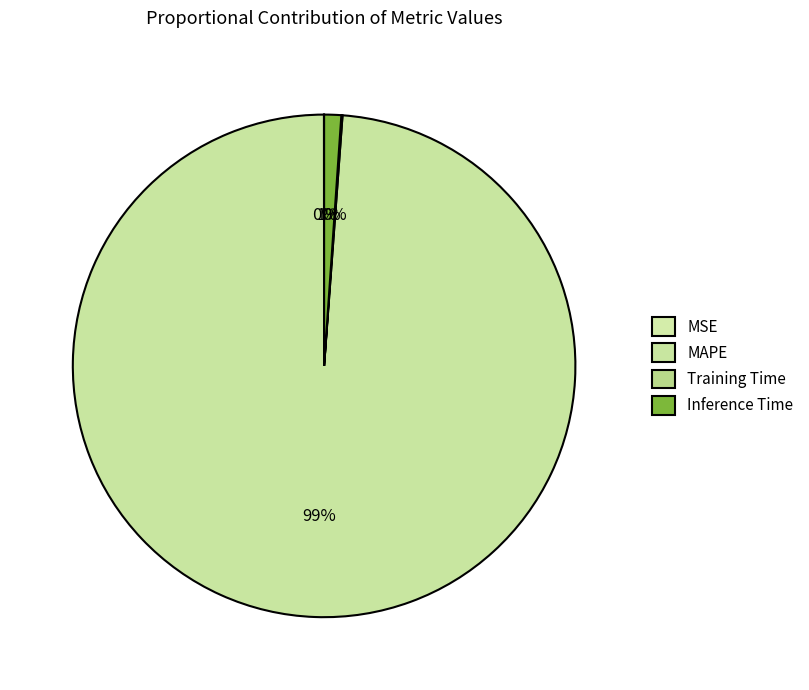

Does any single category account for the majority?

Yes